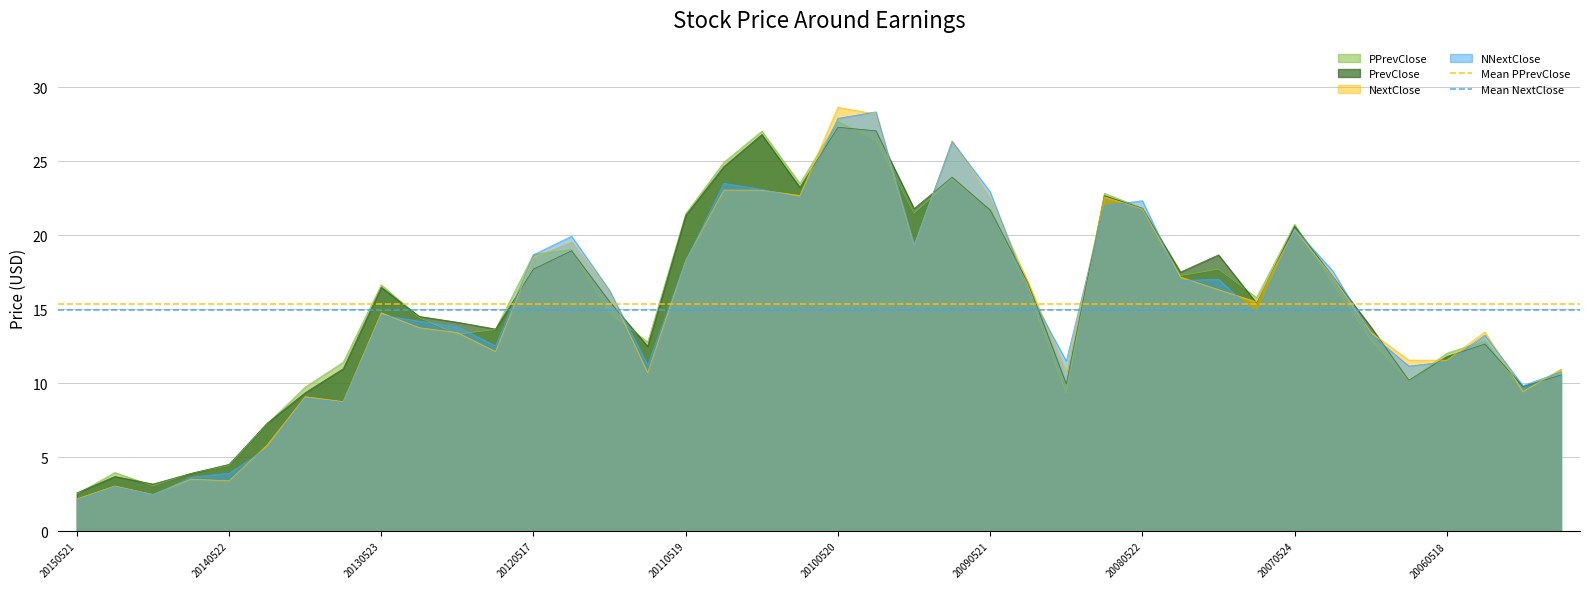

Is it true that NNextClose equals 32.7 at 20080522?

False